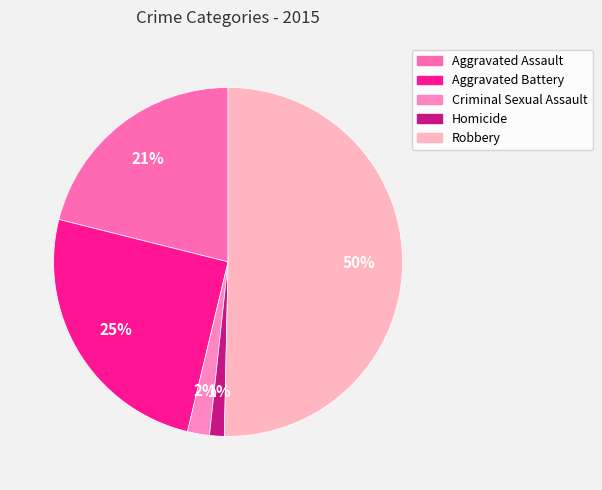

Is it true that Criminal Sexual Assault is 2% of the pie?

True